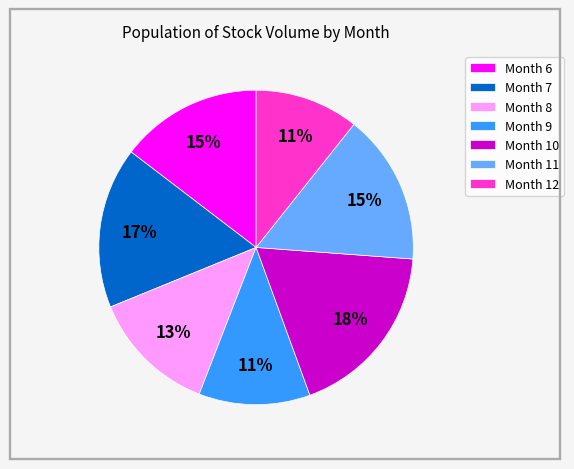

To the nearest percent, what portion does Month 10 represent?

18%